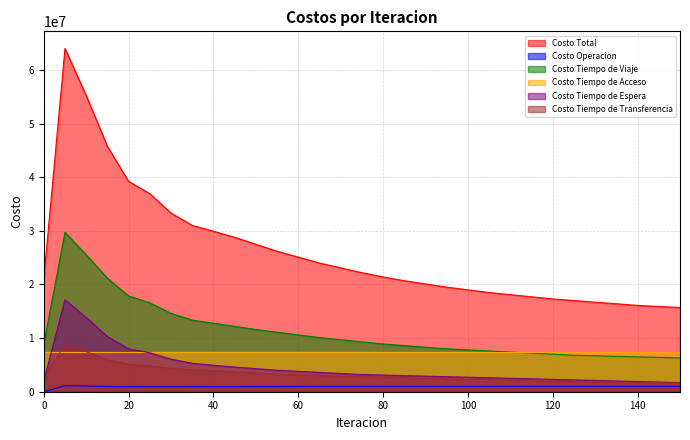

True or false: Costo Tiempo de Transferencia has more than 2 interior local peaks.

False